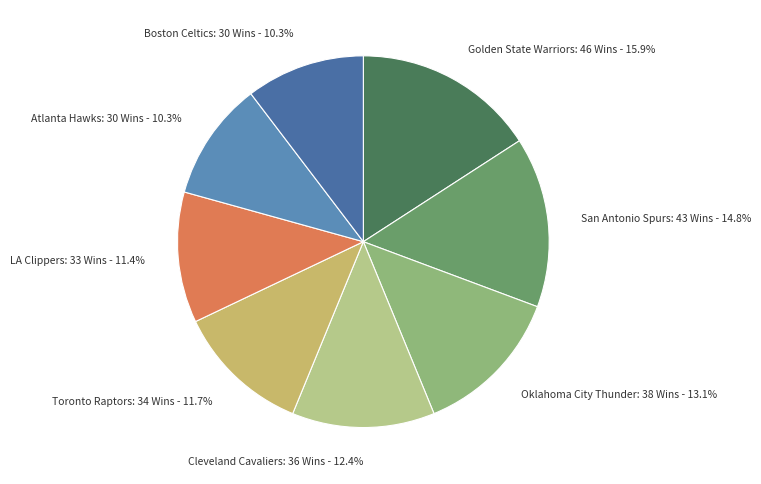

What percentage is the Atlanta Hawks slice, to the nearest percent?

10%